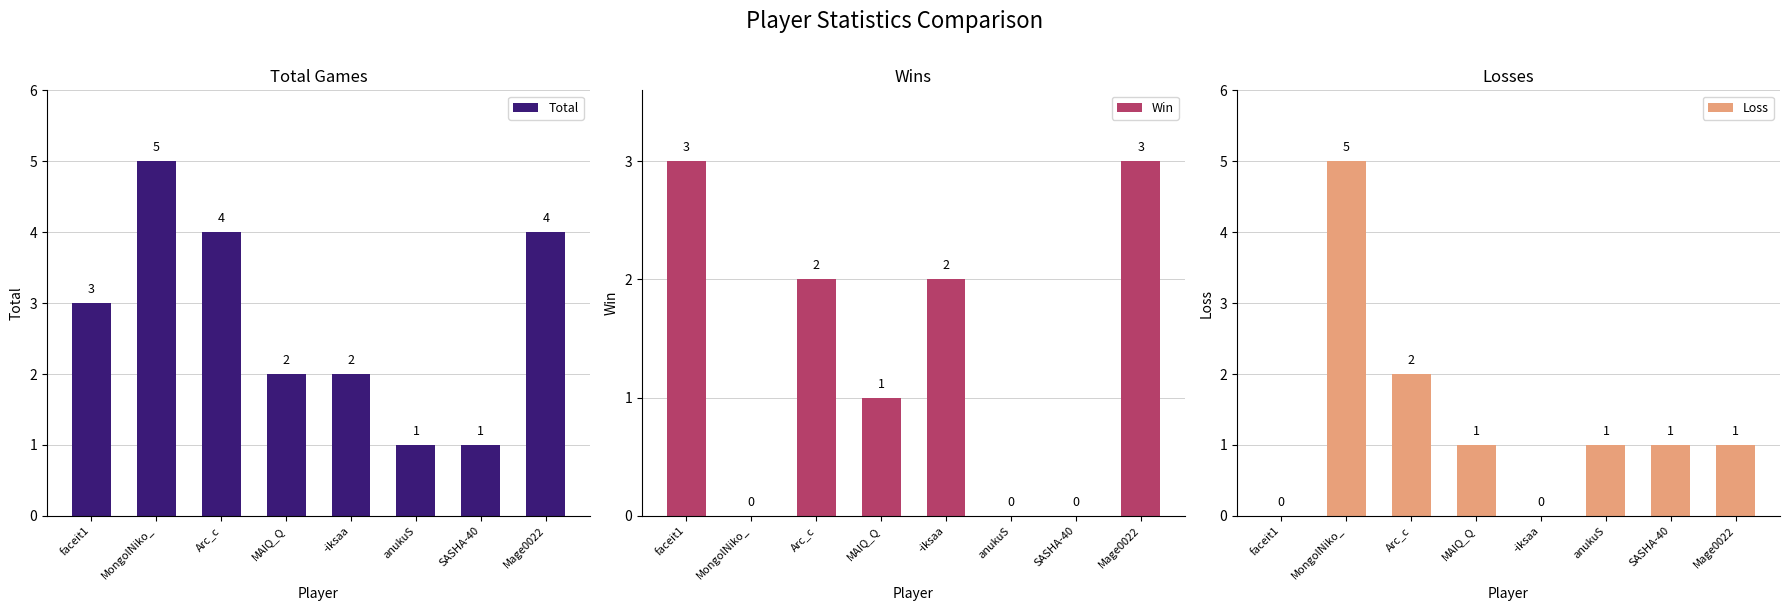

True or false: Loss has a value of 5 at MongolNiko_.

True